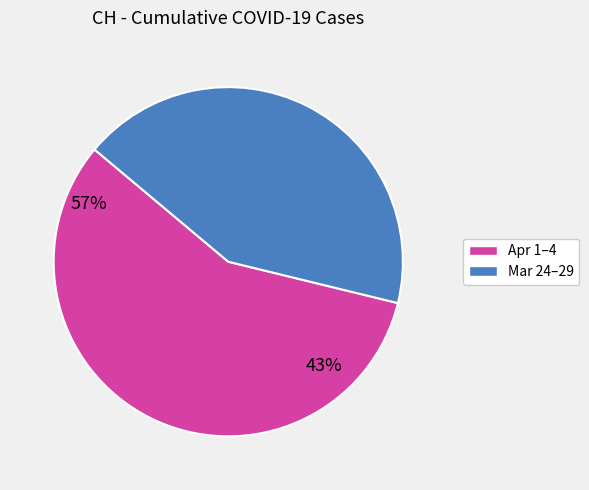

How many segments does this pie chart have?

2